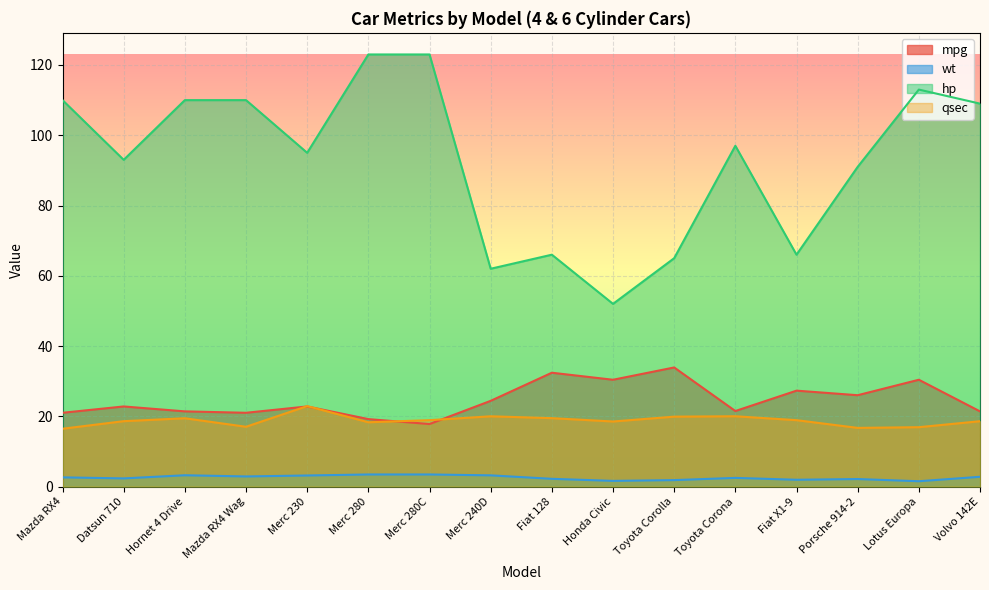

The value of hp at Merc 240D is 62.0. True or false?

True